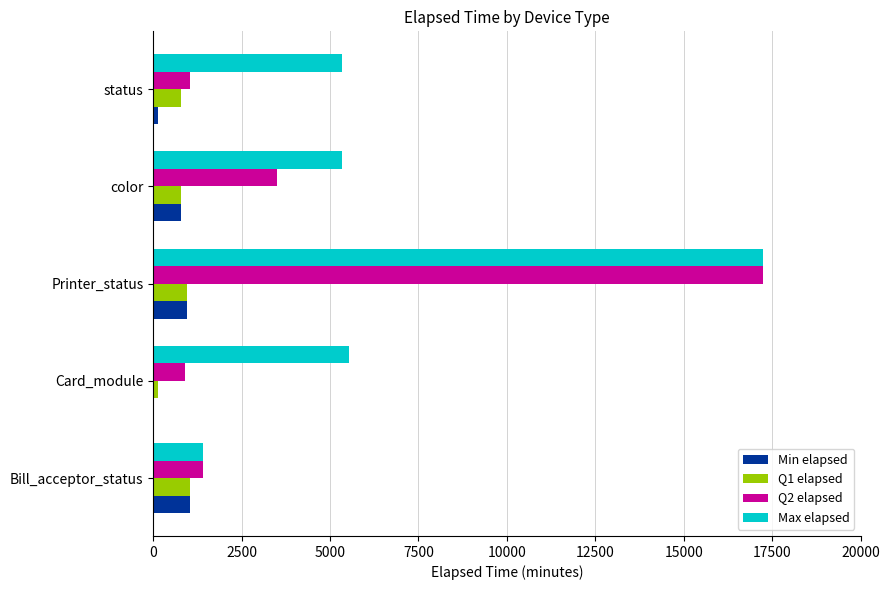

What is the sum of all Min elapsed values?

2942